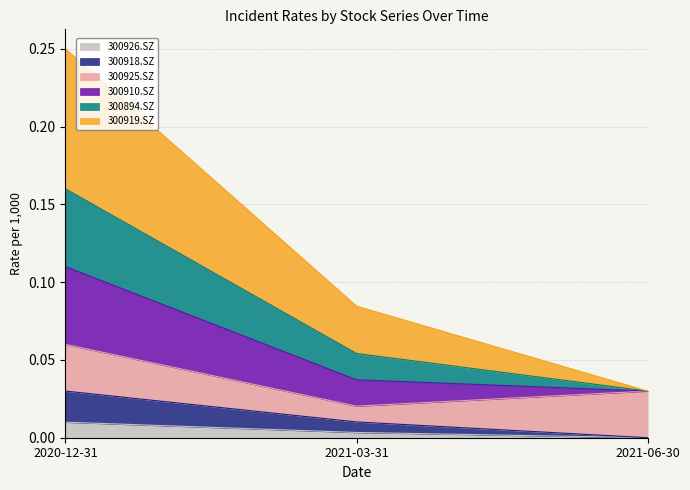

How many lines are shown in the chart?

6